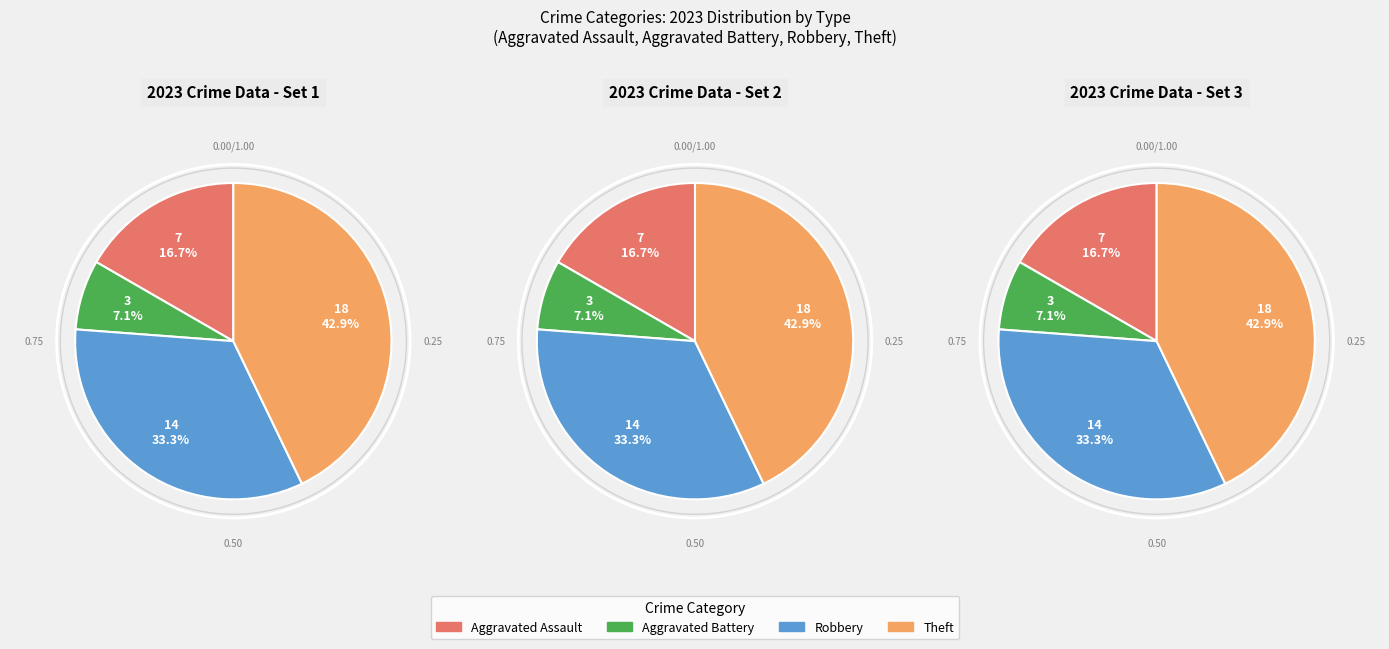

What percentage is the Aggravated Battery slice, to the nearest percent?

7%